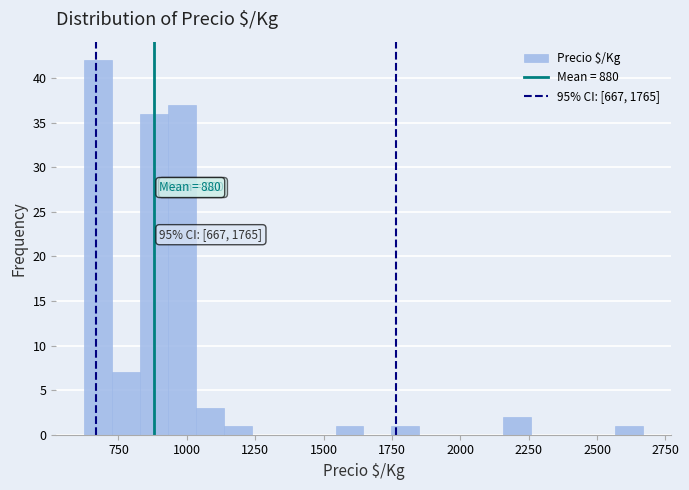

Read against the x-axis, roughly where is the centre of the tallest bar?

700